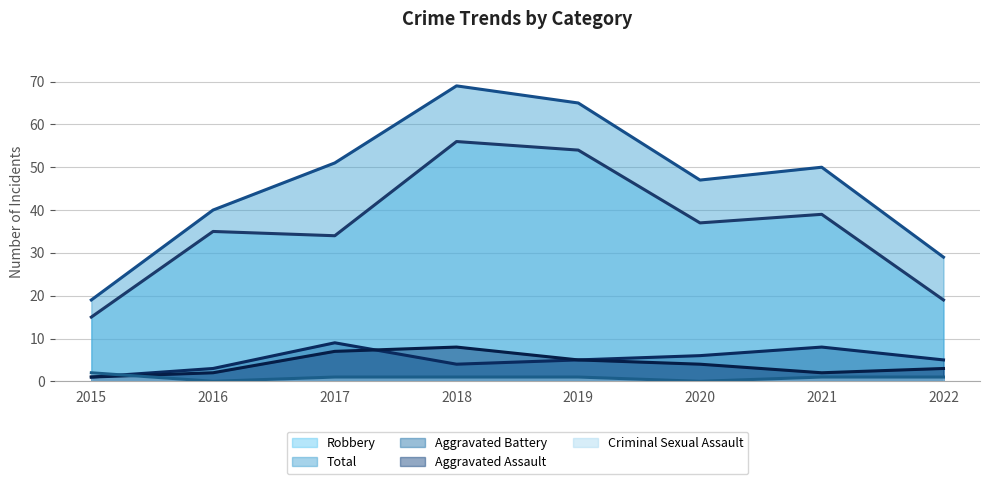

Reading left to right, extract all data points from this chart.

Robbery (line): 2015=15	2016=35	2017=34	2018=56	2019=54	2020=37	2021=39	2022=19
Total (line): 2015=19	2016=40	2017=51	2018=69	2019=65	2020=47	2021=50	2022=29
Aggravated Battery (line): 2015=1	2016=3	2017=9	2018=4	2019=5	2020=6	2021=8	2022=5
Aggravated Assault (line): 2015=1	2016=2	2017=7	2018=8	2019=5	2020=4	2021=2	2022=3
Criminal Sexual Assault (line): 2015=2	2016=0	2017=1	2018=1	2019=1	2020=0	2021=1	2022=1